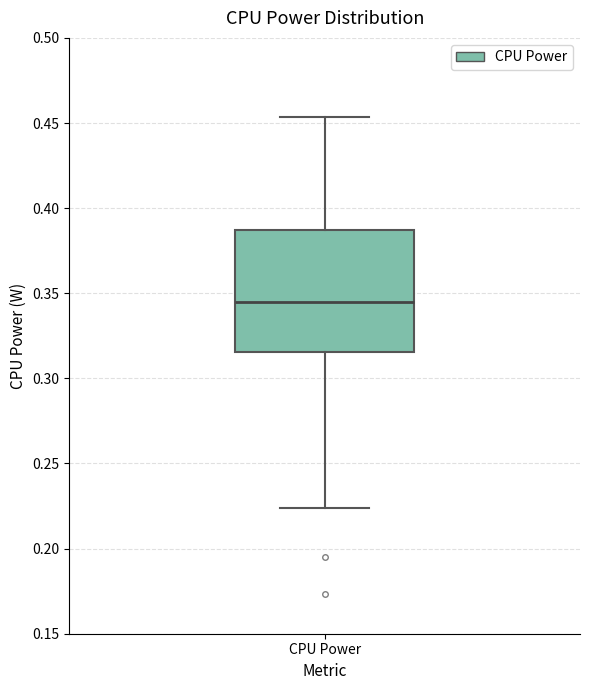

Read this box plot against the y-axis: the position of the median line, the range covered by the box, and the ends of both whiskers. The values are not printed on the chart, so give them approximately, as read against the axis.

median 0.345, box 0.315 to 0.385, whiskers 0.225 to 0.455